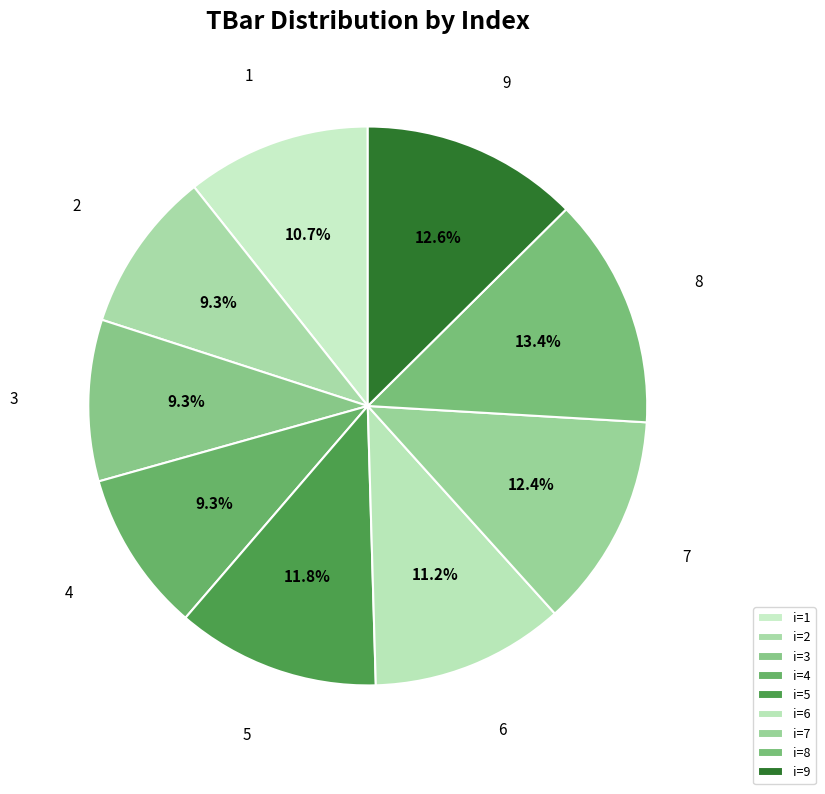

How many segments does this pie chart have?

9